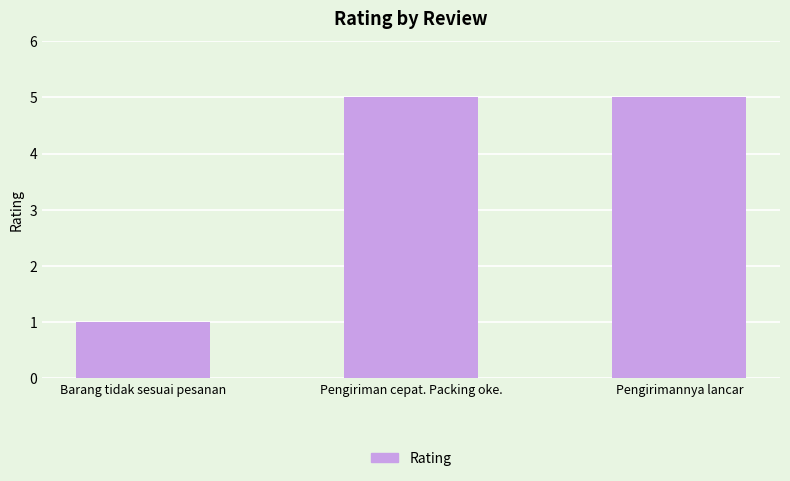

The value at Barang tidak sesuai pesanan is 1. True or false?

True